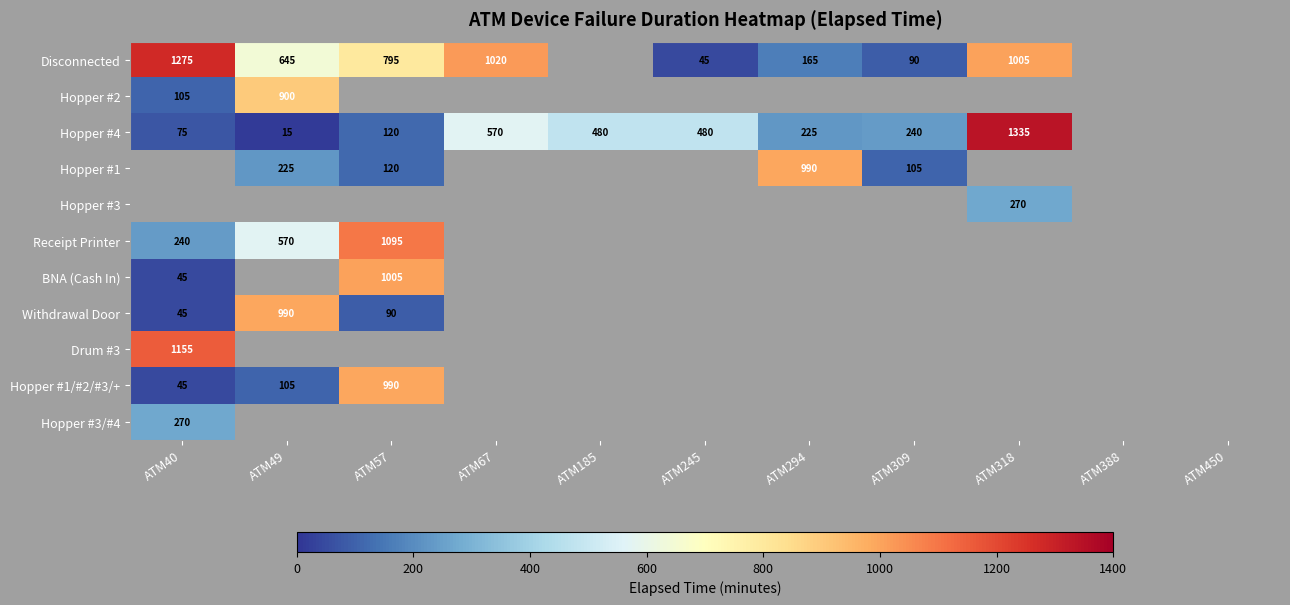

The Disconnected series shows 1005 at ATM318. True or false?

True